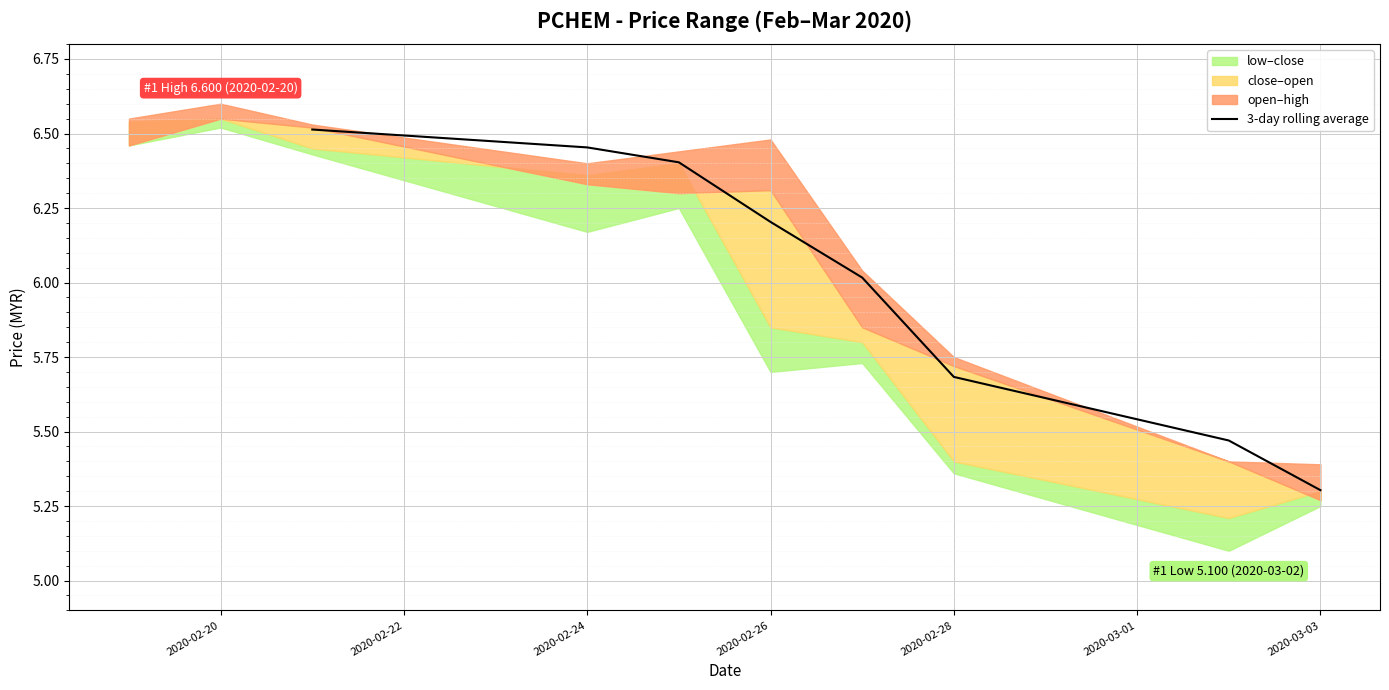

The 3-day rolling average series shows 6.2 at 2020-02-26. True or false?

True